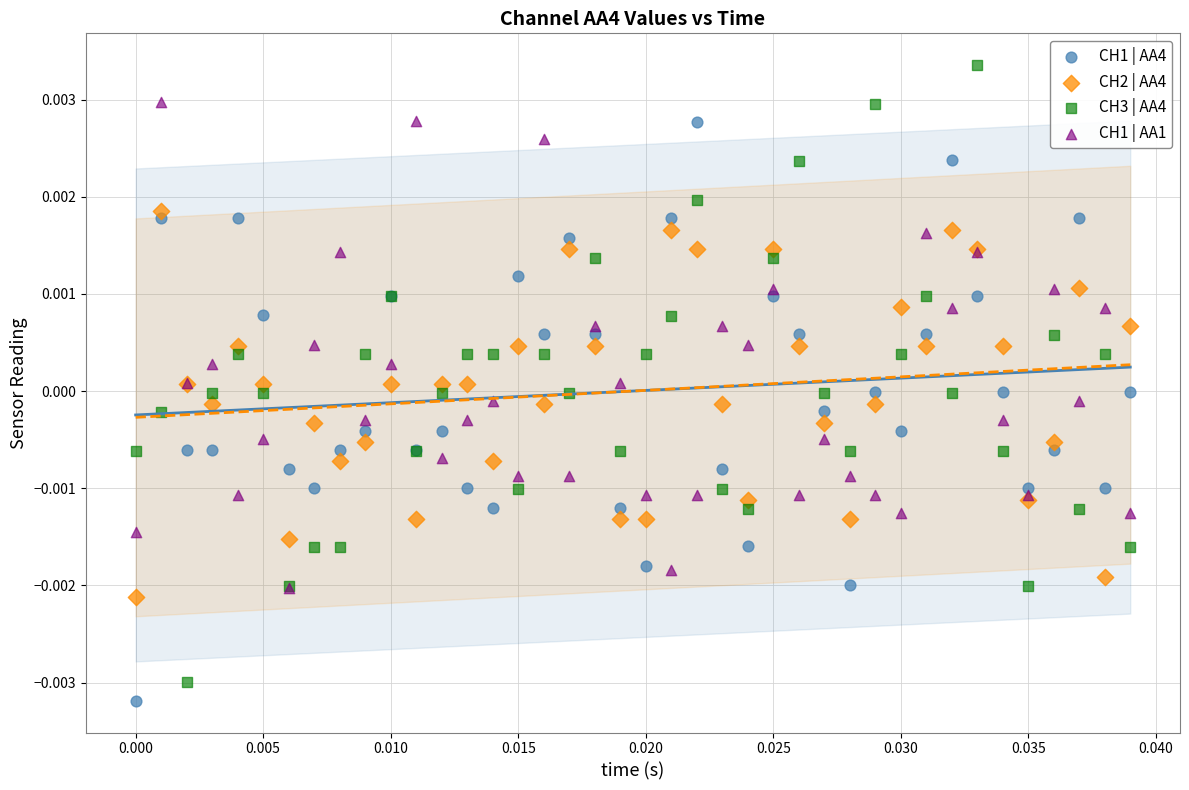

Which series has the widest spread of Y values?

CH3 | AA4